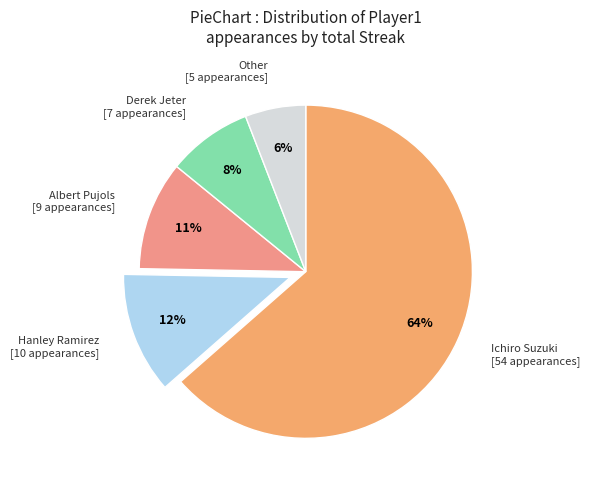

How many segments does this pie chart have?

5